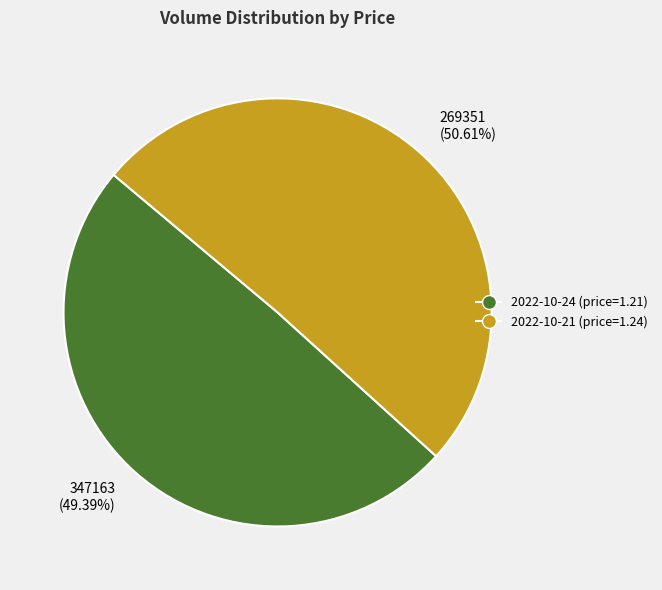

To the nearest percent, what is the difference between the 269351 and 347163 slice percentages?

1%